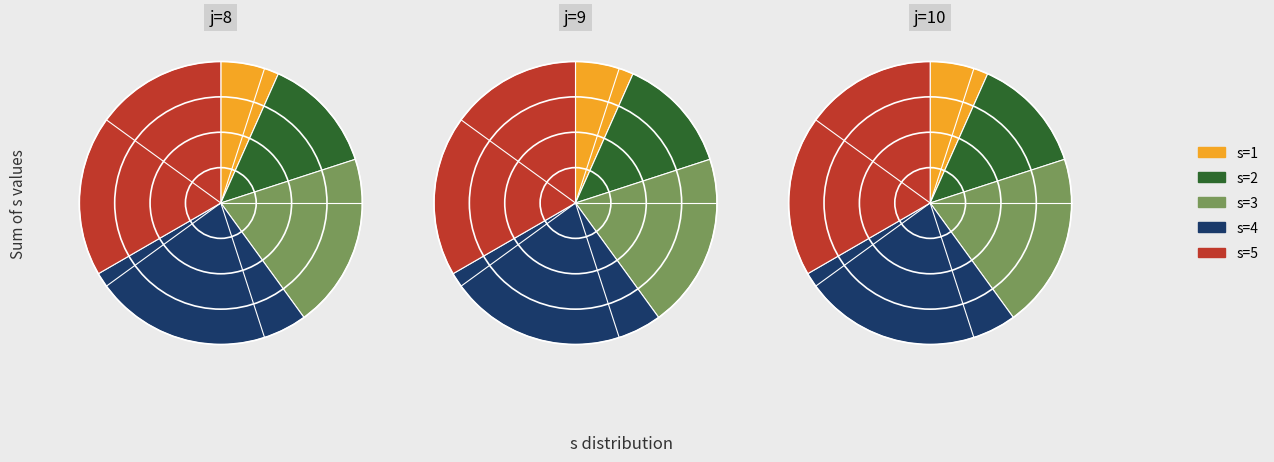

To the nearest percent, what is the average slice percentage?

20%